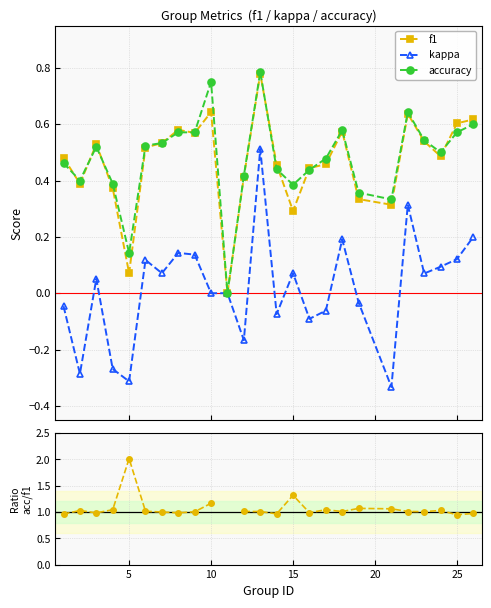

What is the value of the kappa point at the 25th from the left?

0.2